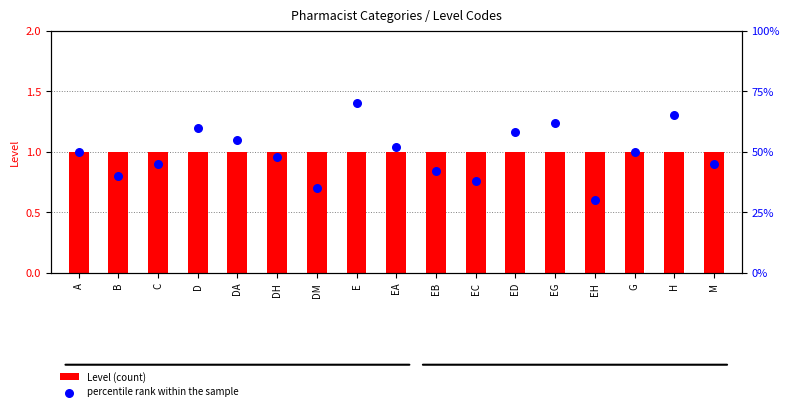

Is the value of Level (count) at H greater than the value of percentile rank within the sample at G?

No